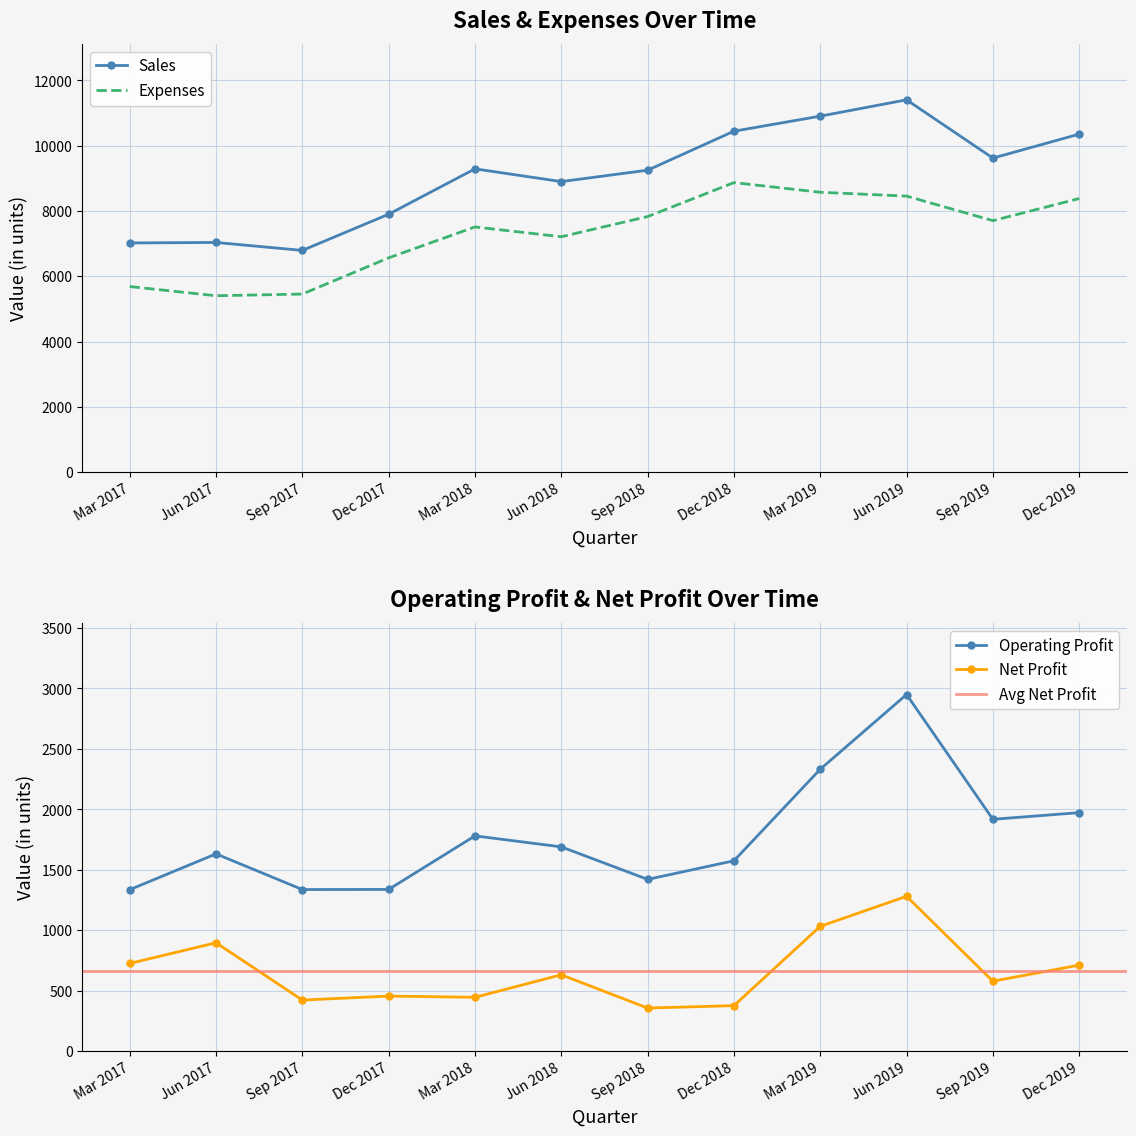

What is the difference between the maximum and minimum values in the Net Profit series?

924